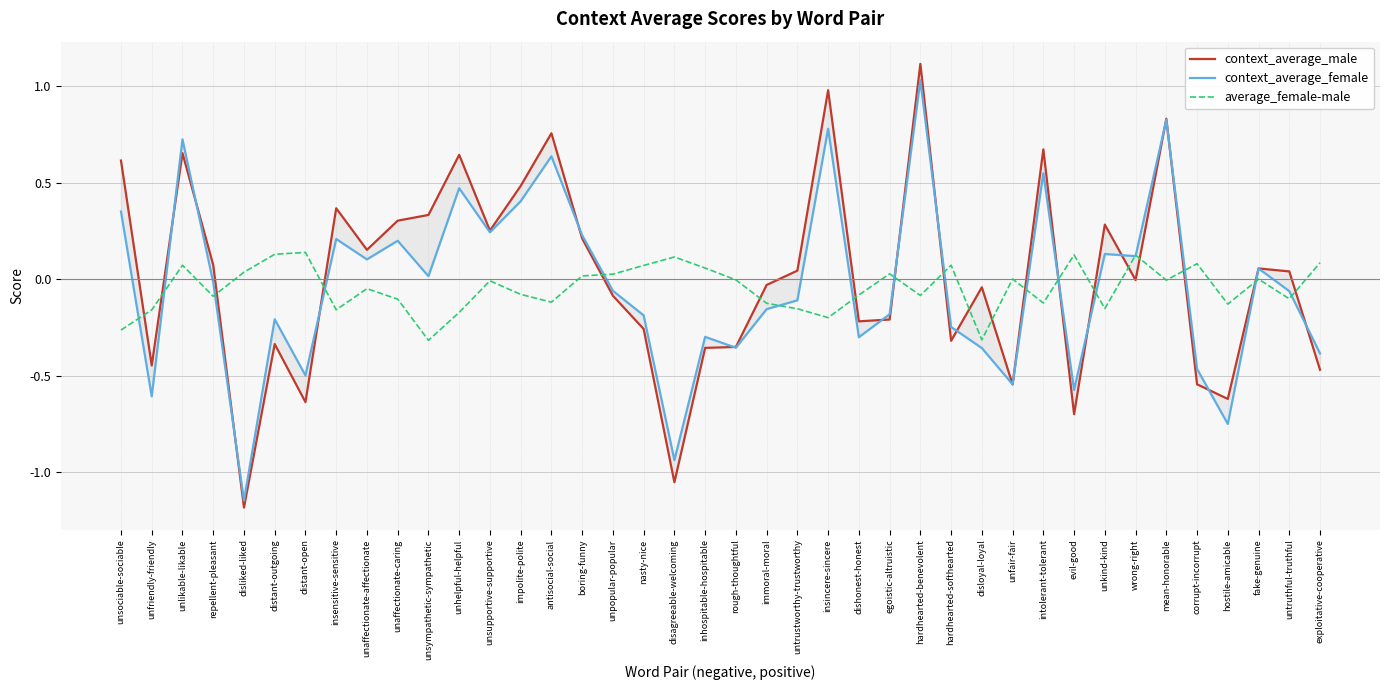

What is the total value across all series at hardhearted-softhearted?

-0.5